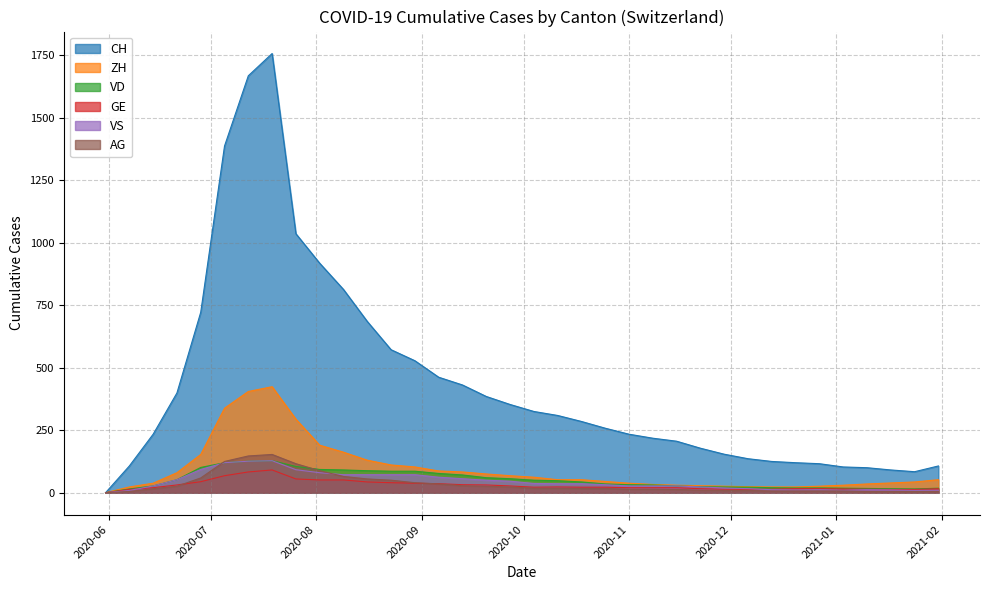

True or false: ZH and CH cross at least once.

False